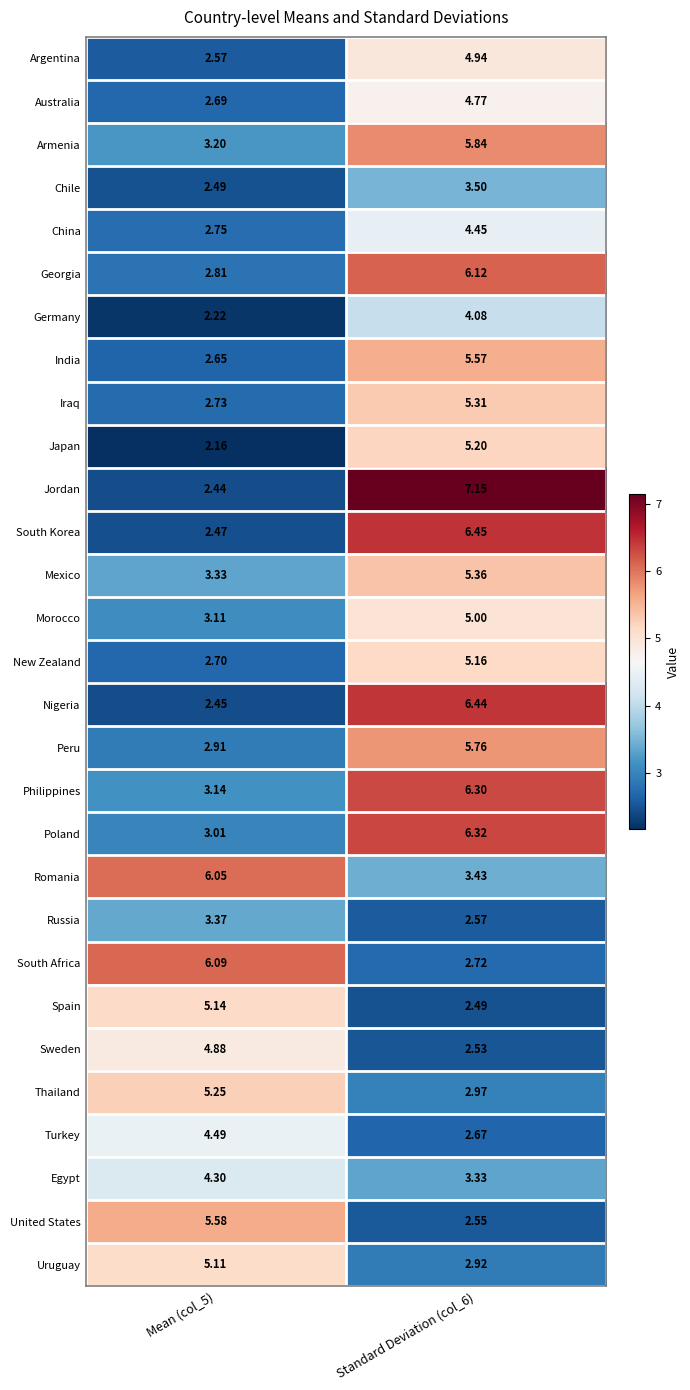

Which series has the largest total across all categories?

Jordan